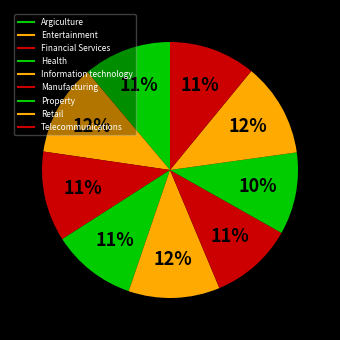

Which has a higher value, Information technology or Argiculture?

Information technology